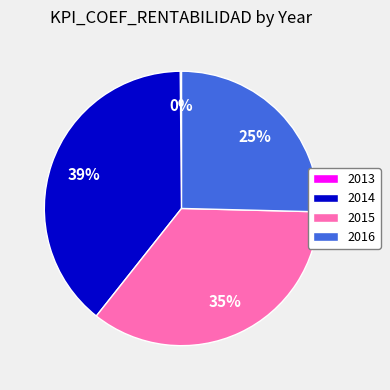

Is there any slice that represents more than half of the pie?

No